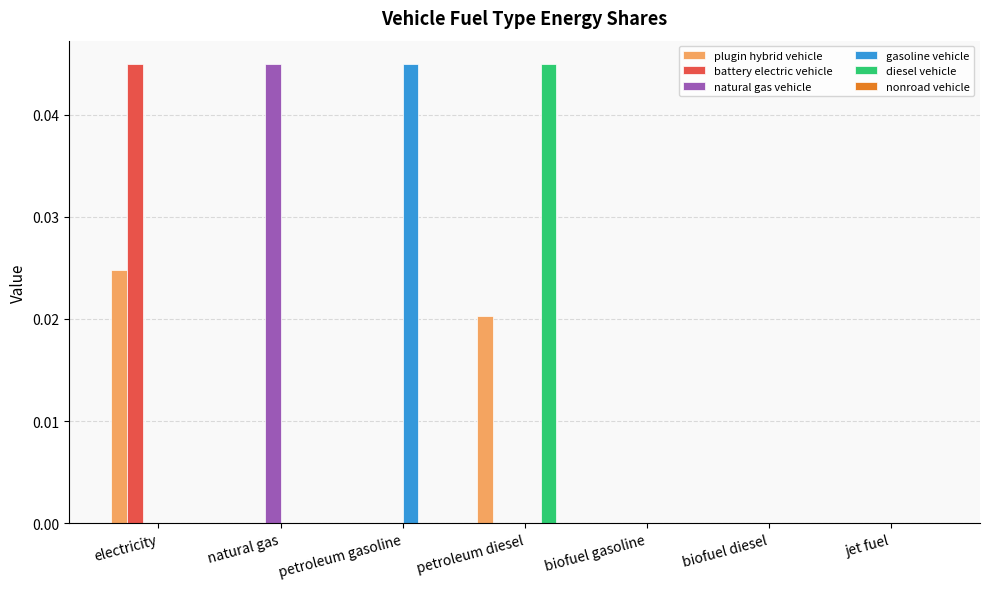

Which category has the highest value in the battery electric vehicle series?

electricity